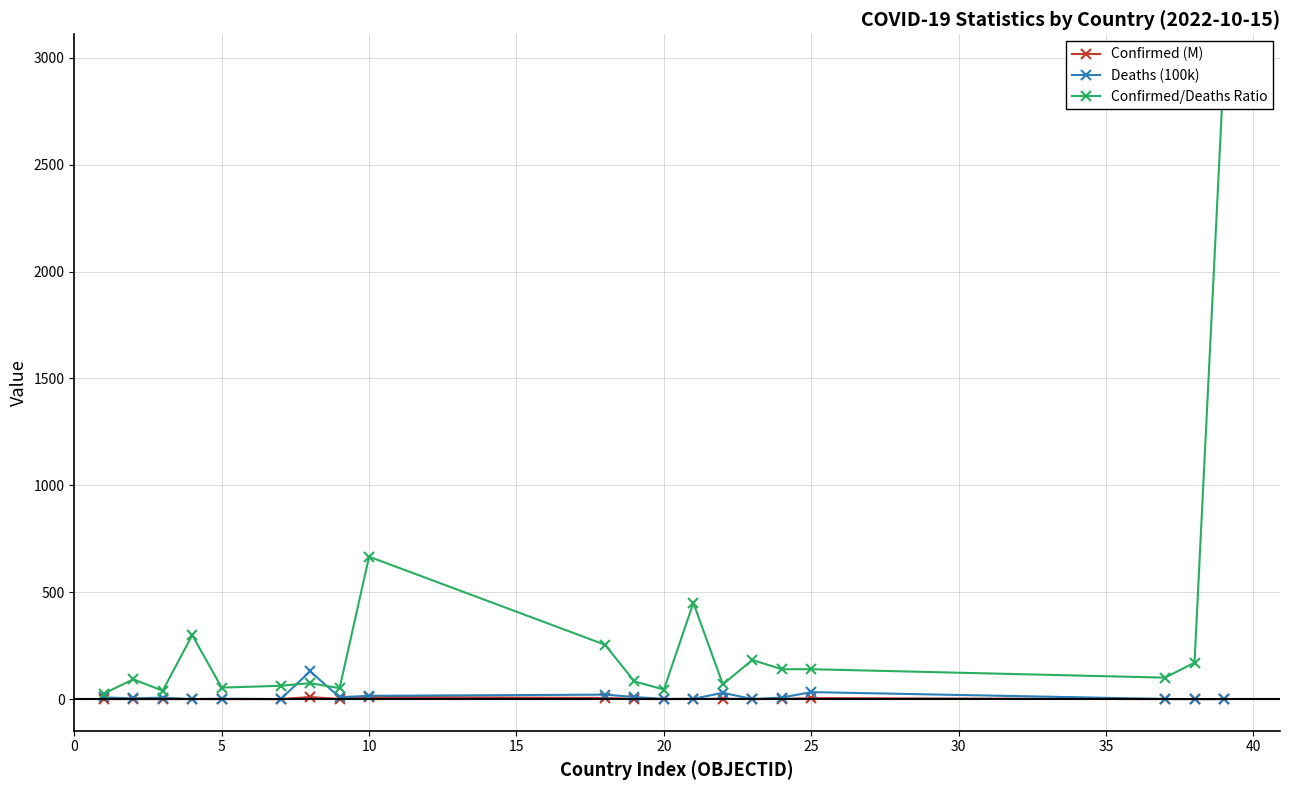

True or false: Deaths (100k) and Confirmed/Deaths Ratio intersect in this chart.

True